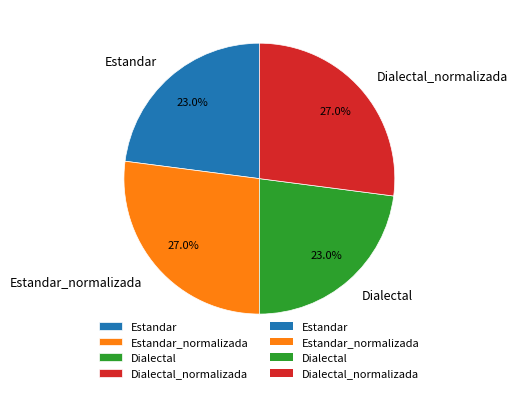

Is there a majority slice in this chart?

No